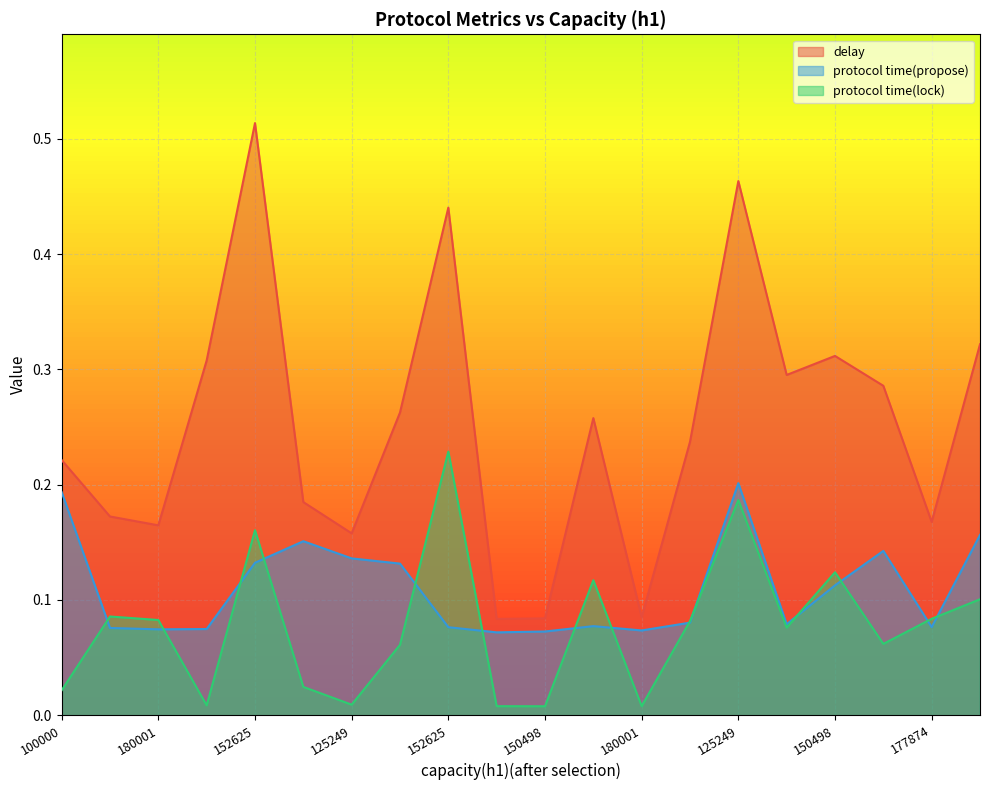

Does the chart display data point markers on the line(s)?

No